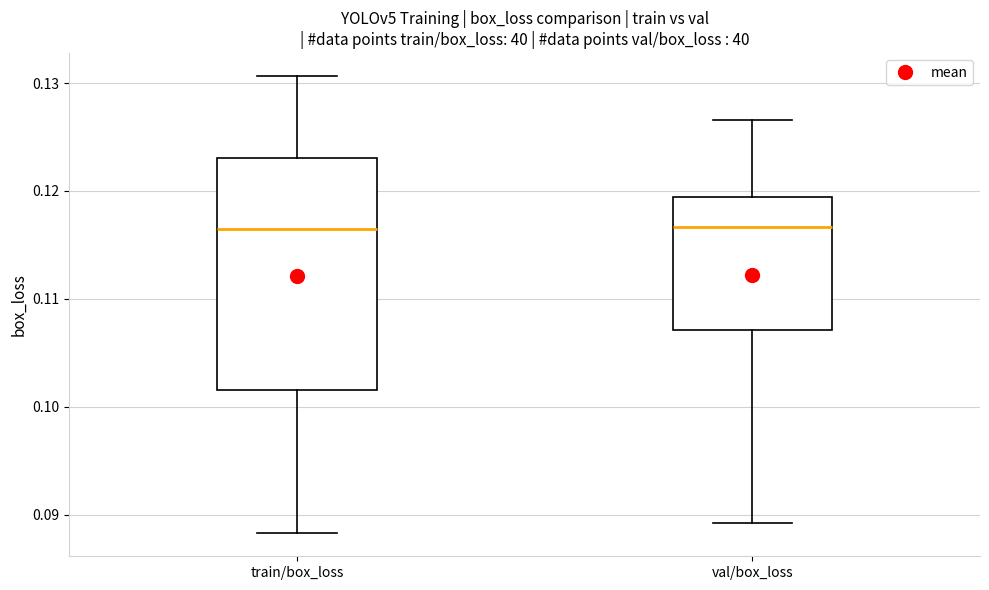

Comparing the boxes themselves (not the whiskers), which one is the tallest?

train/box_loss